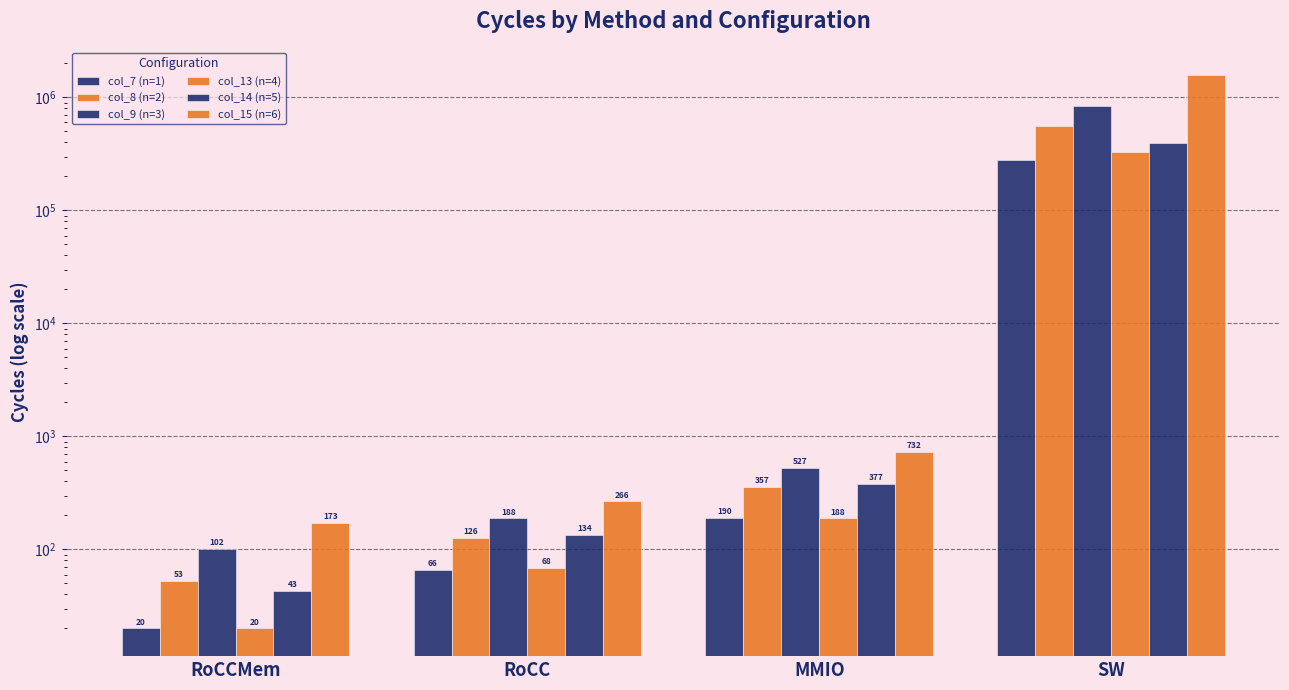

How many values in the col_14 (n=5) series are below 377?

2